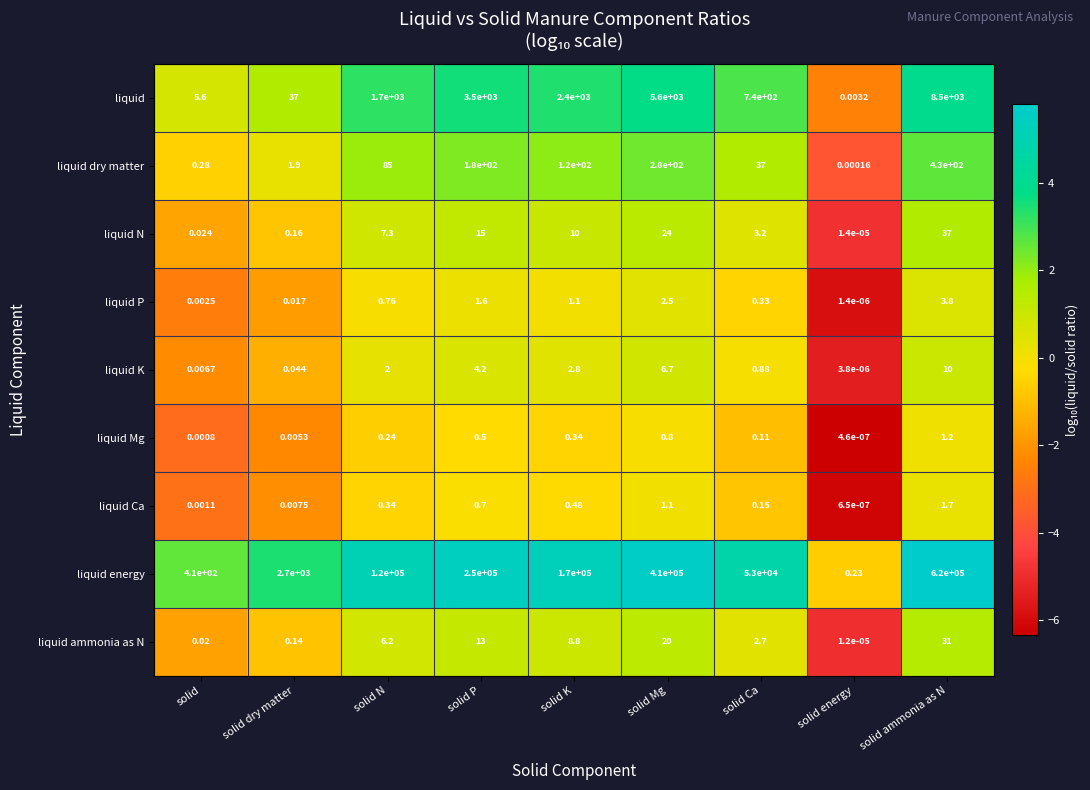

Where does the liquid ammonia as N series first go above 6?

solid N